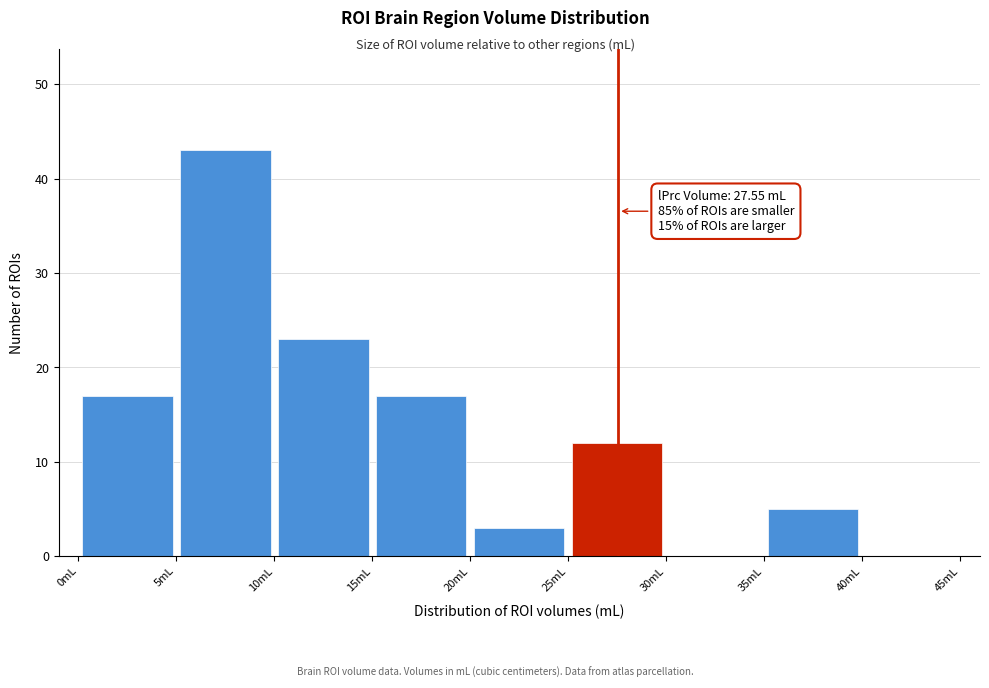

Which range on the x-axis has the tallest bar?

5 to 10